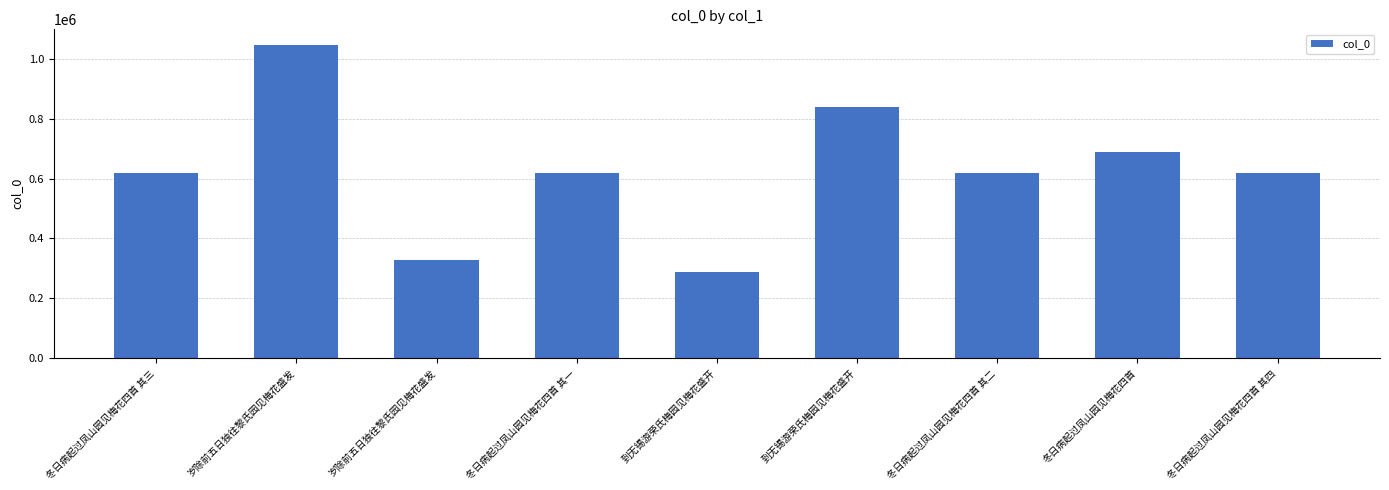

Approximately how many times larger is the value at 冬日病起过凤山园见梅花四首 其二 compared to 到无锡游荣氏梅园见梅花盛开?

0.7